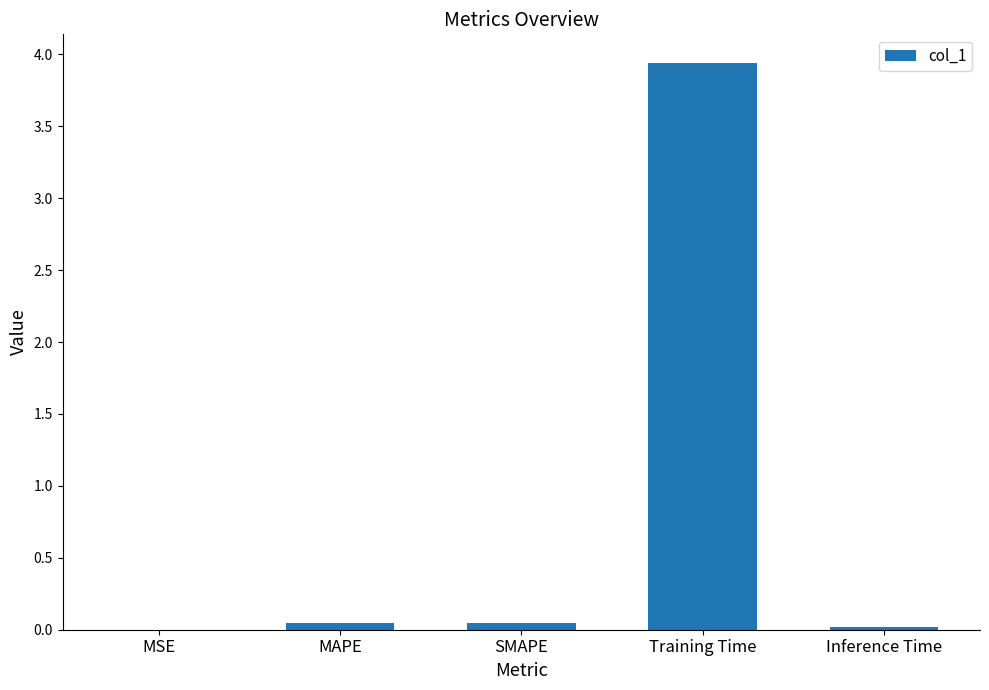

How many categories are shown in the chart?

5